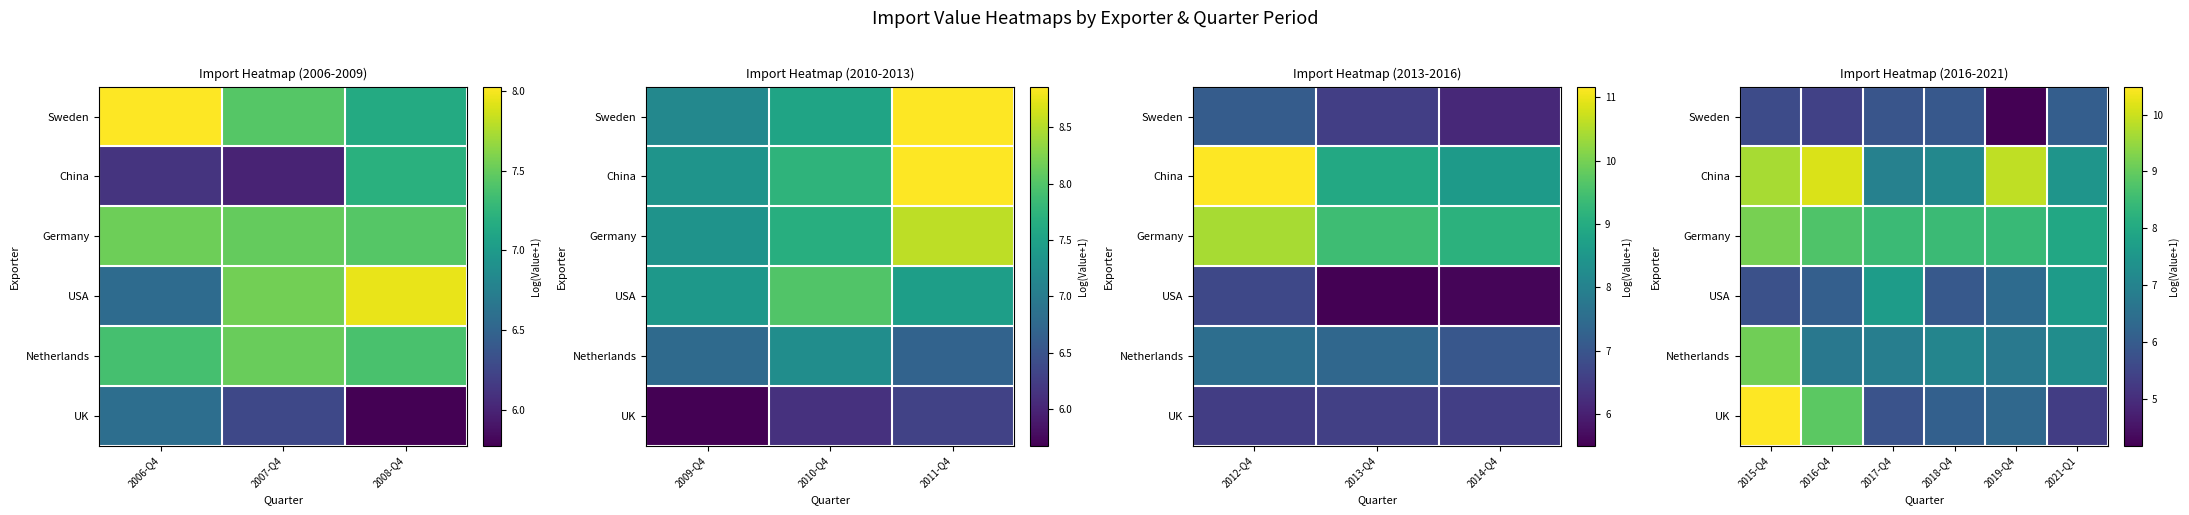

At which label does Sweden first exceed 5?

2015-Q4